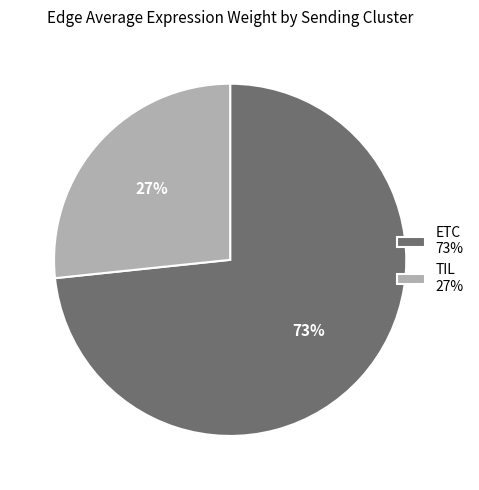

Is the sum of ETC 73% and TIL 27% greater than half?

Yes